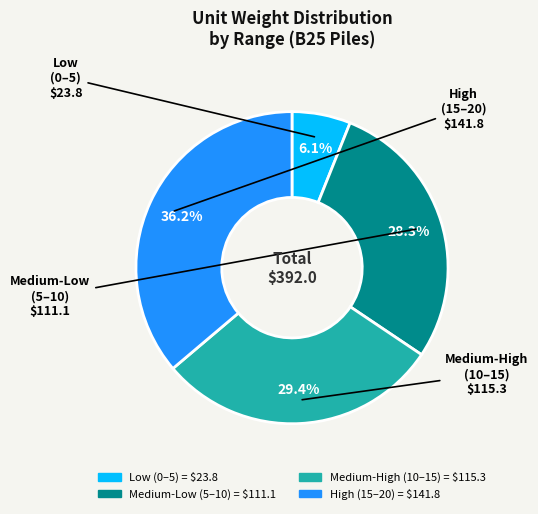

Does any single category account for the majority?

No